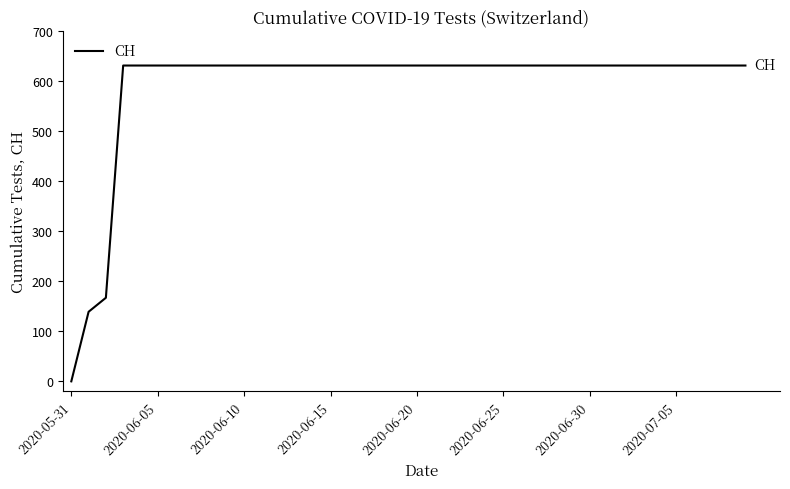

What is the maximum value shown in the chart?

631